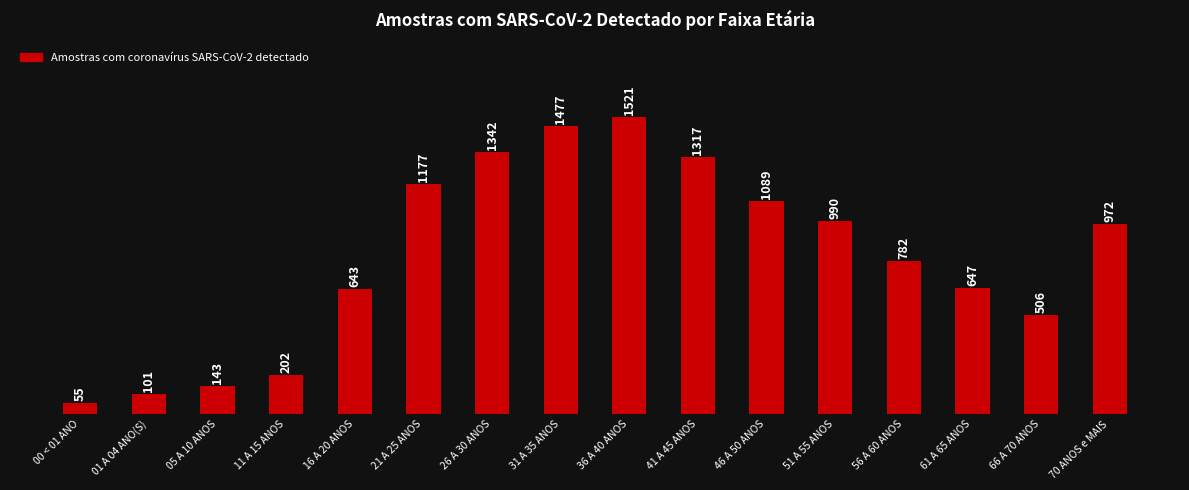

Which label corresponds to the smallest value in the chart?

00 < 01 ANO